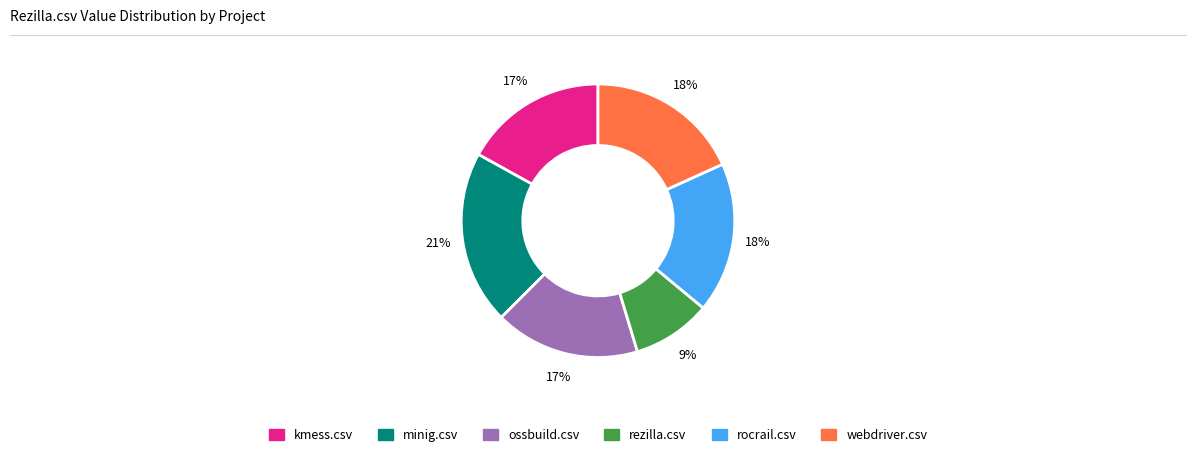

How many segments does this pie chart have?

6